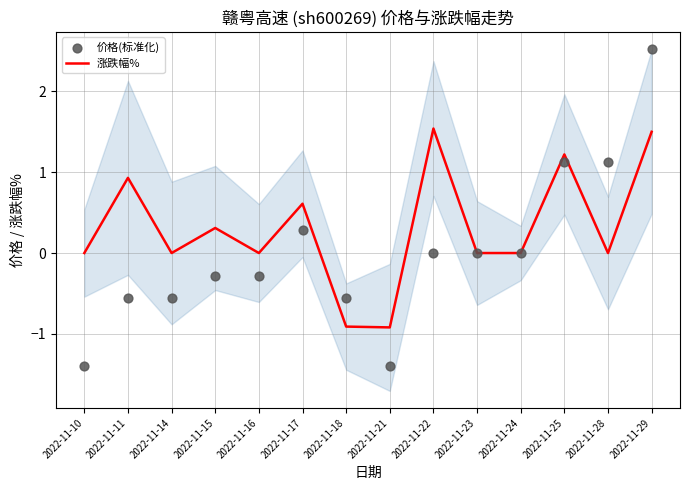

At how many categories does at least one series exceed 1?

4